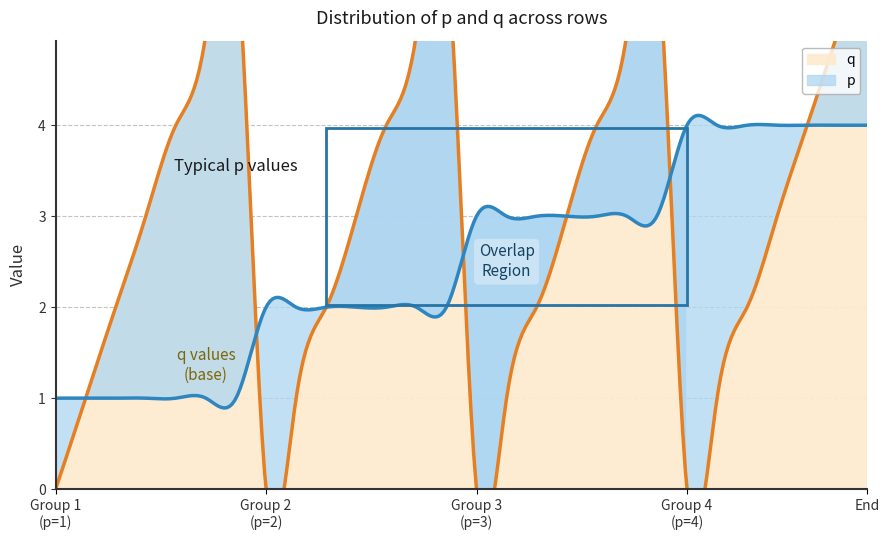

What is the highest value of the q series?

6